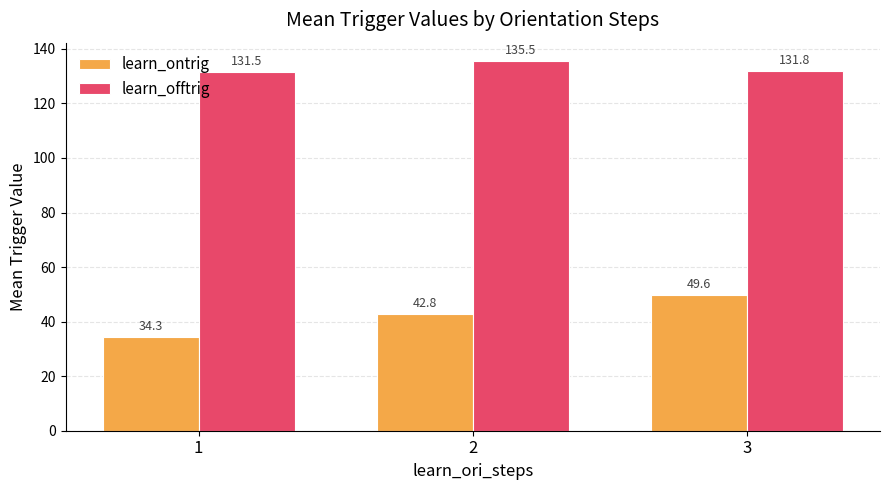

What is the total value across all series at 3?

181.4